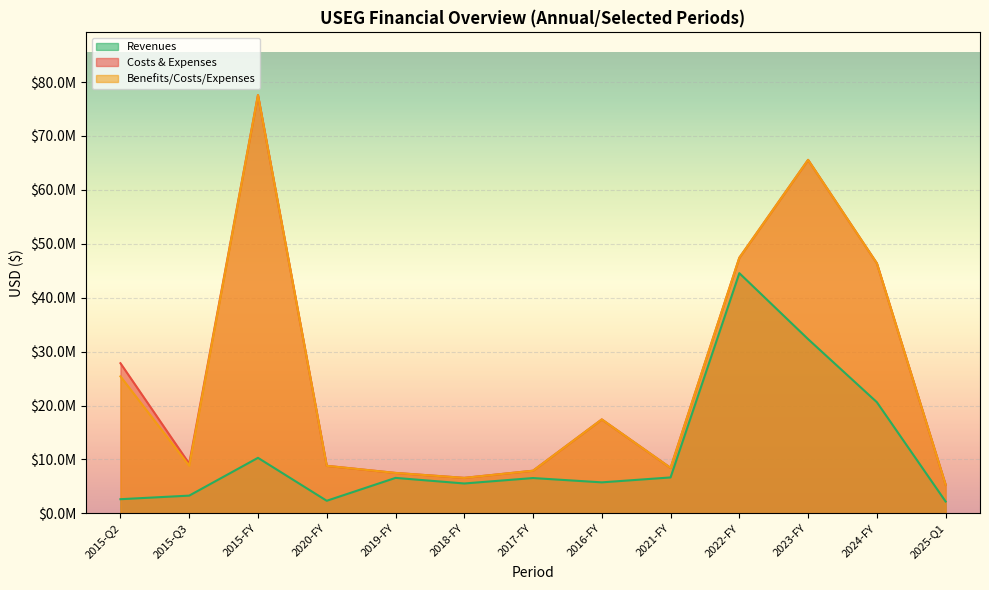

At which category does the chart reach its peak across all series?

2015-FY